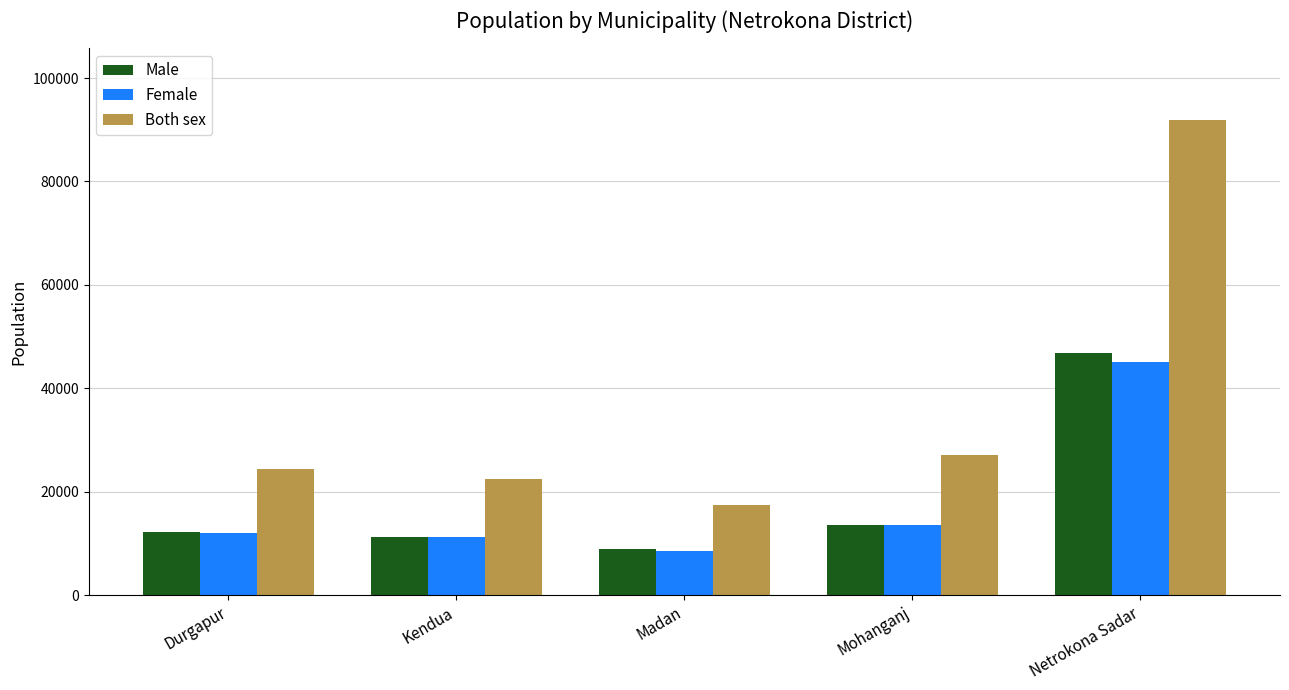

Reading left to right, list all the values displayed in this chart.

Male: 12298	11203	8837	13636	46898
Female: 12008	11160	8551	13557	45038
Both sex: 24306	22363	17388	27193	91936